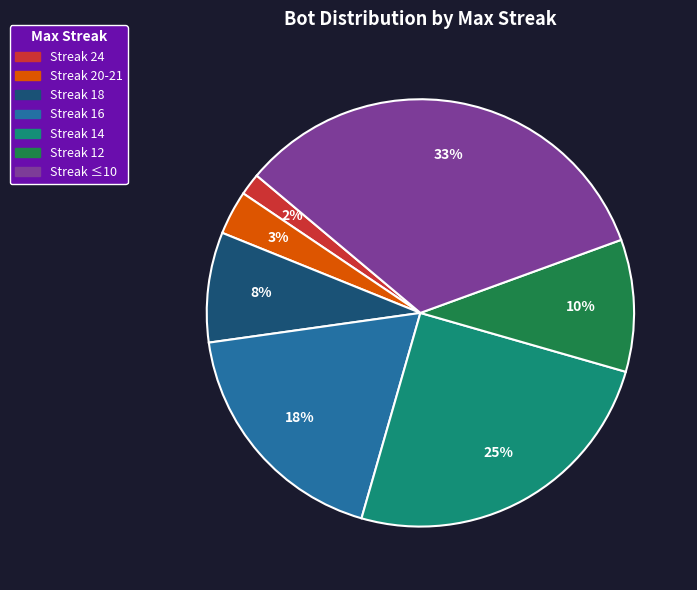

To the nearest percent, what is the average slice percentage?

14%